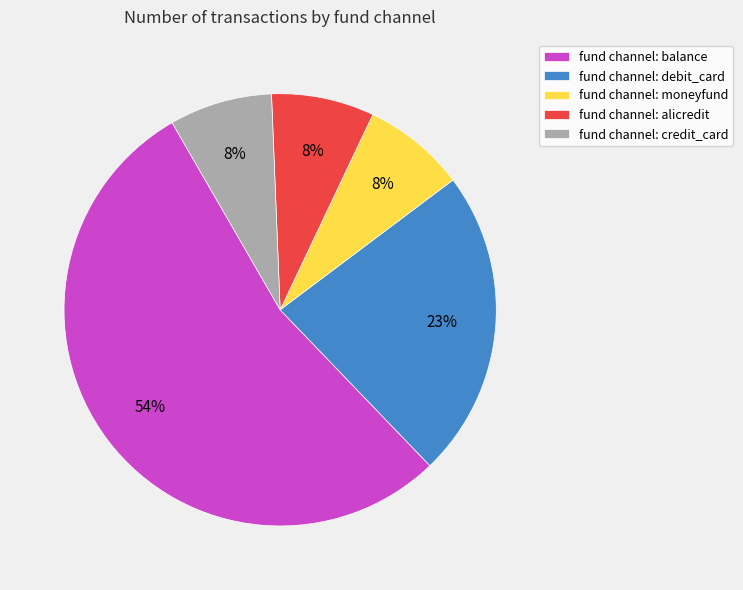

Is the sum of fund channel: alicredit and fund channel: credit_card greater than half?

No